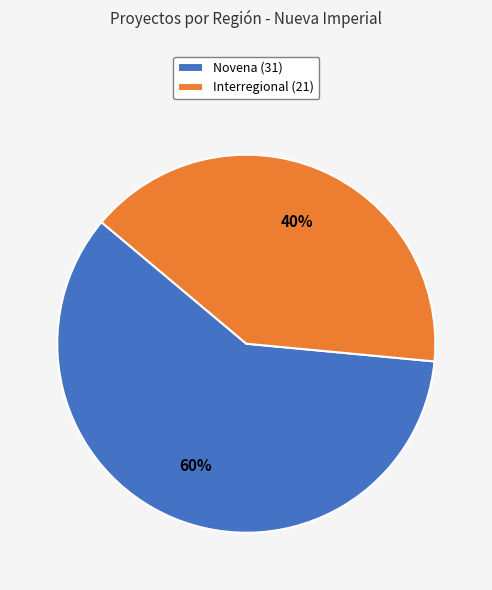

How many slices are in this pie chart?

2